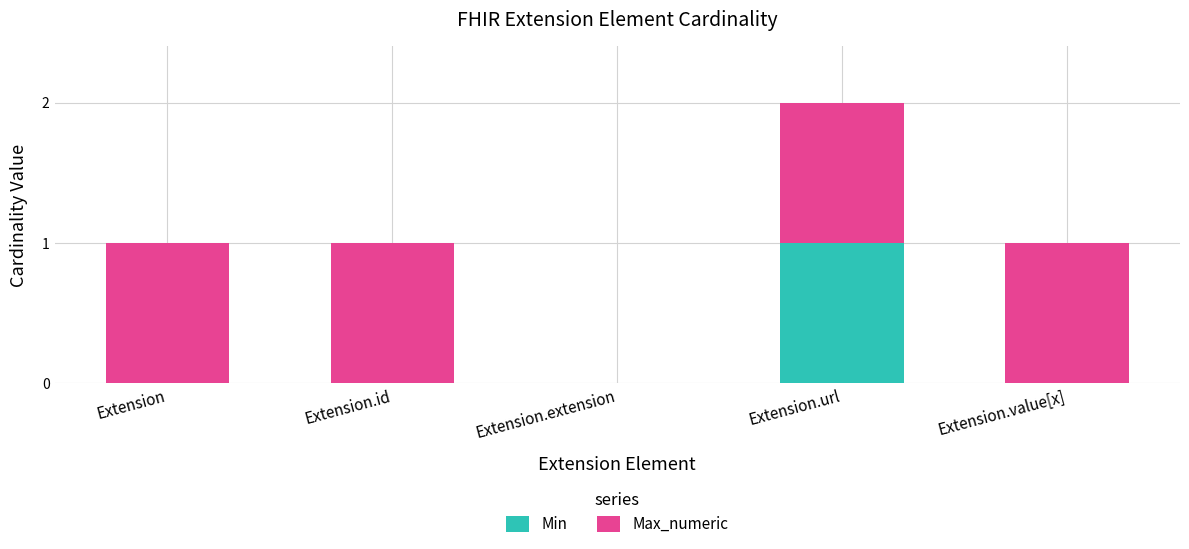

Reading left to right, what are the values for Min?

Extension=0	Extension.id=0	Extension.extension=0	Extension.url=1	Extension.value[x]=0